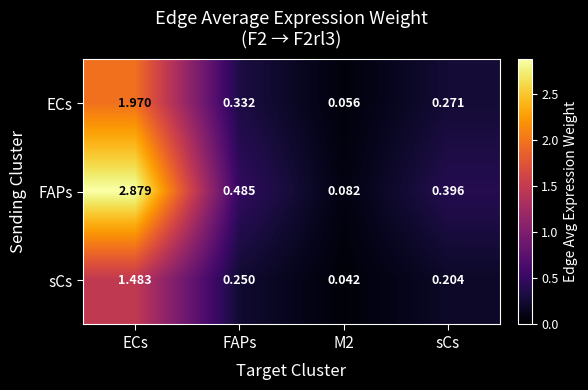

Which series has the largest total across all categories?

FAPs